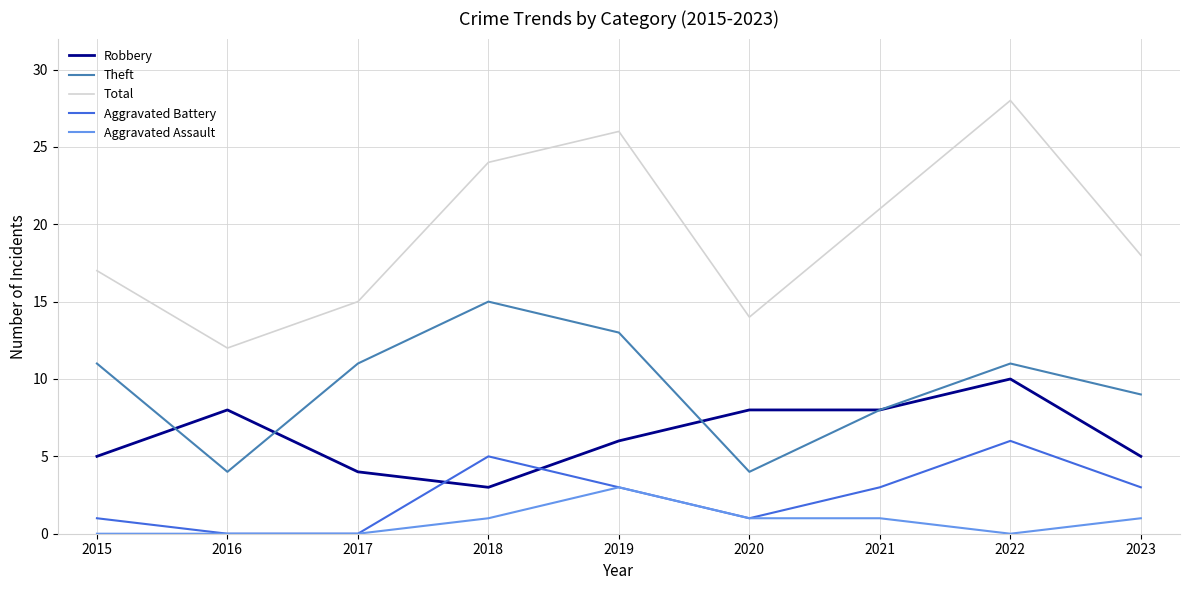

What is the difference between the maximum and minimum values in the Theft series?

11